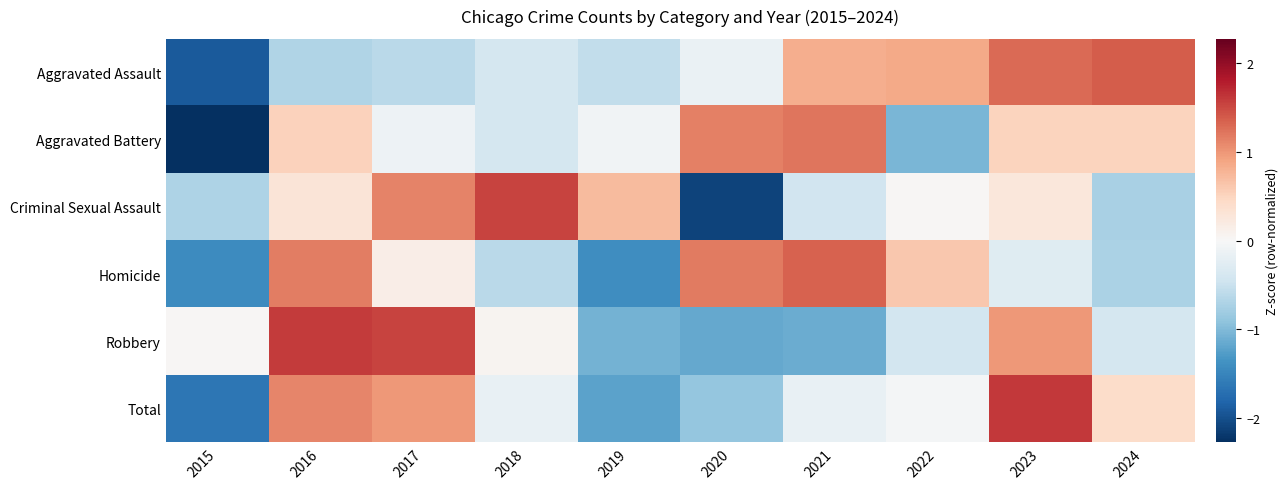

At 2021, list the series in order from largest to smallest.

Homicide, Aggravated Battery, Aggravated Assault, Total, Criminal Sexual Assault, Robbery